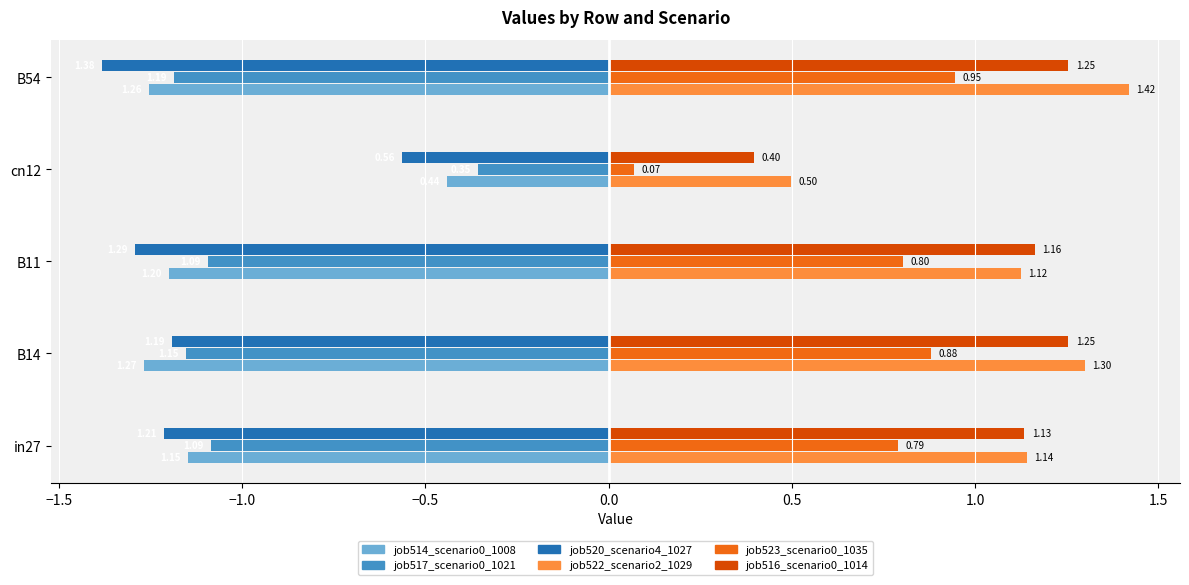

List the series in order of their peak value, lowest first.

job520_scenario4_1027, job514_scenario0_1008, job517_scenario0_1021, job523_scenario0_1035, job516_scenario0_1014, job522_scenario2_1029